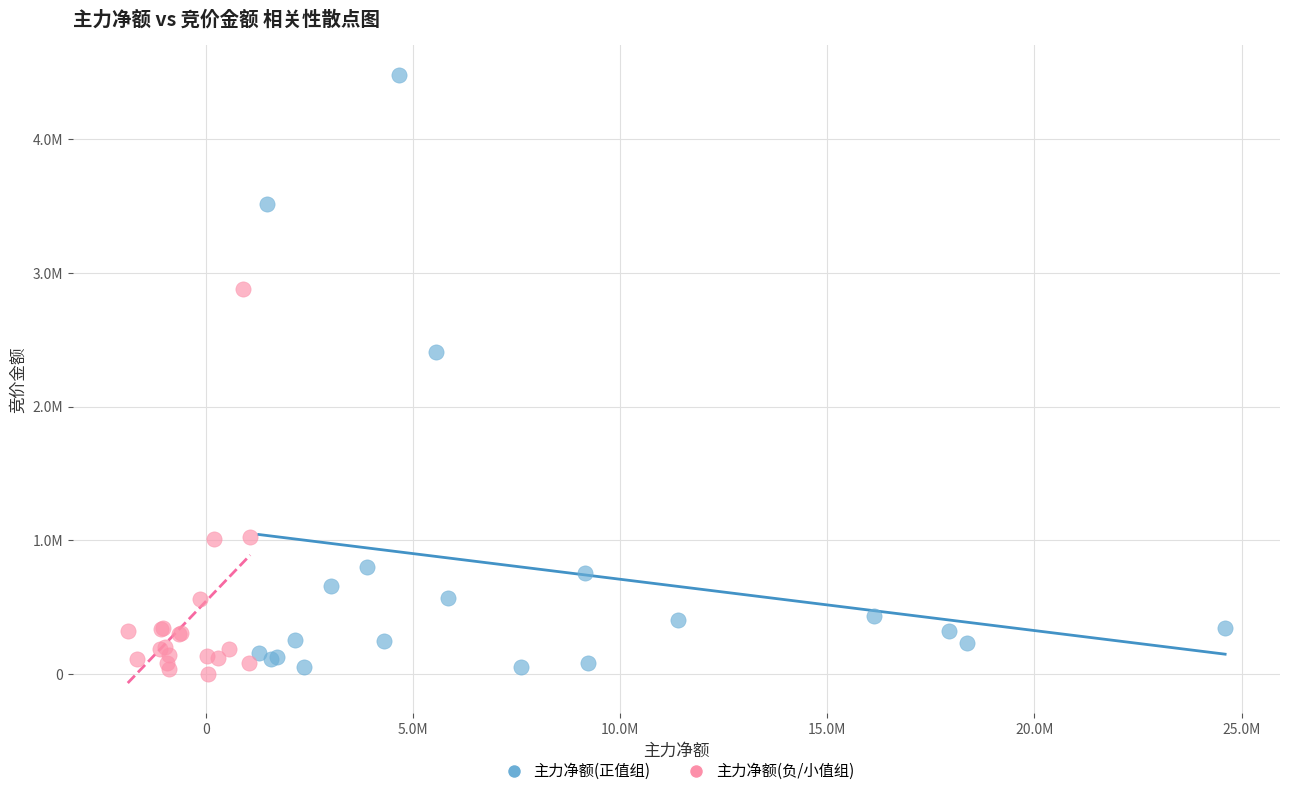

Which series has the largest Y range (max minus min)?

主力净额(正值组)